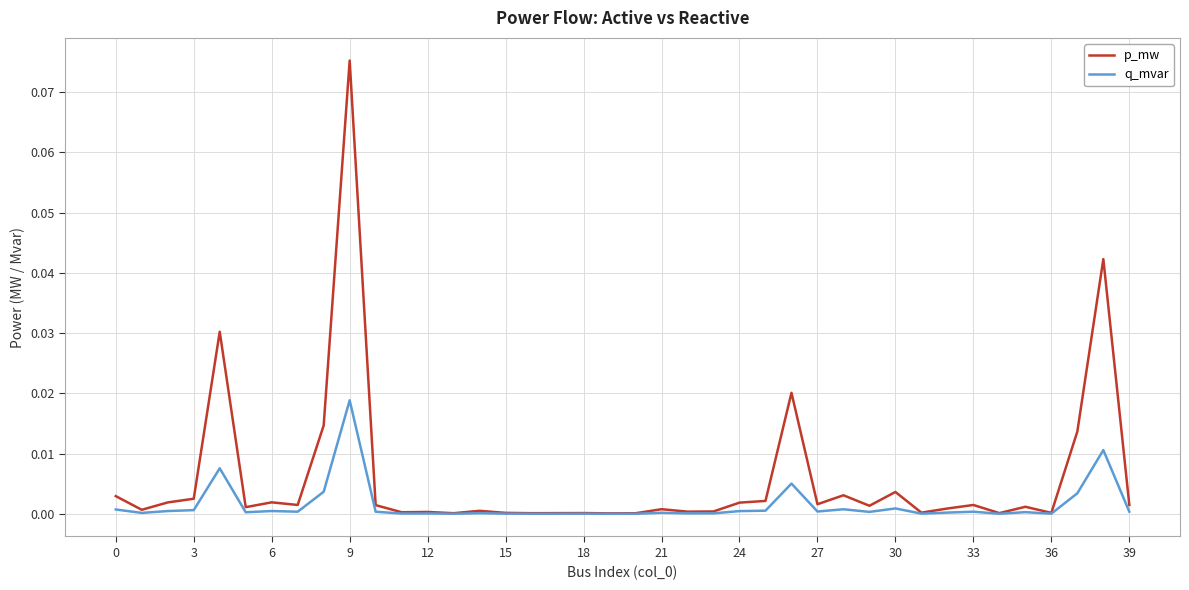

Which series has the largest range (max minus min)?

p_mw